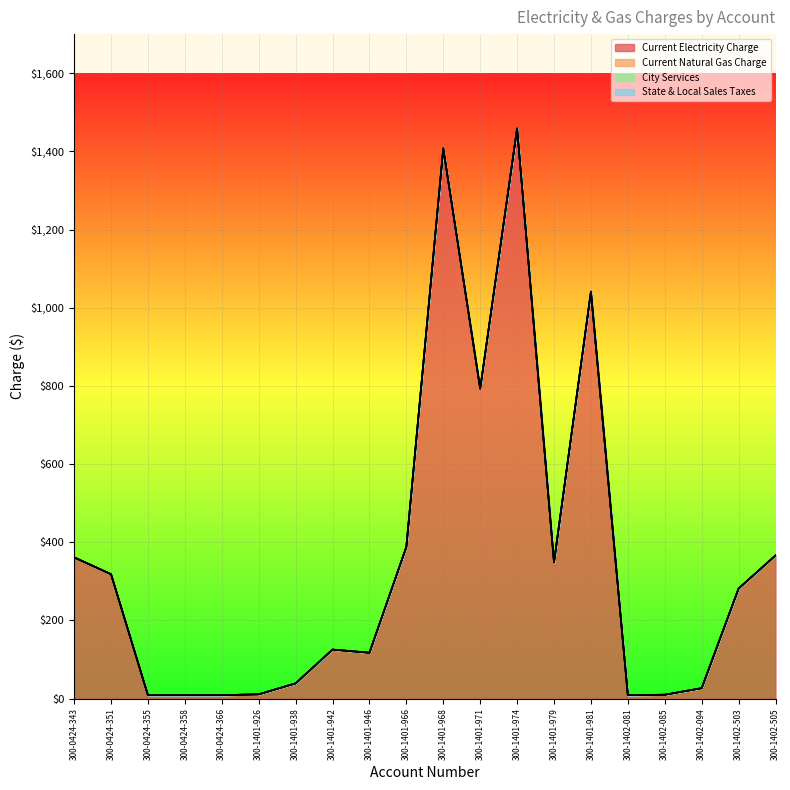

How many lines are shown in the chart?

4